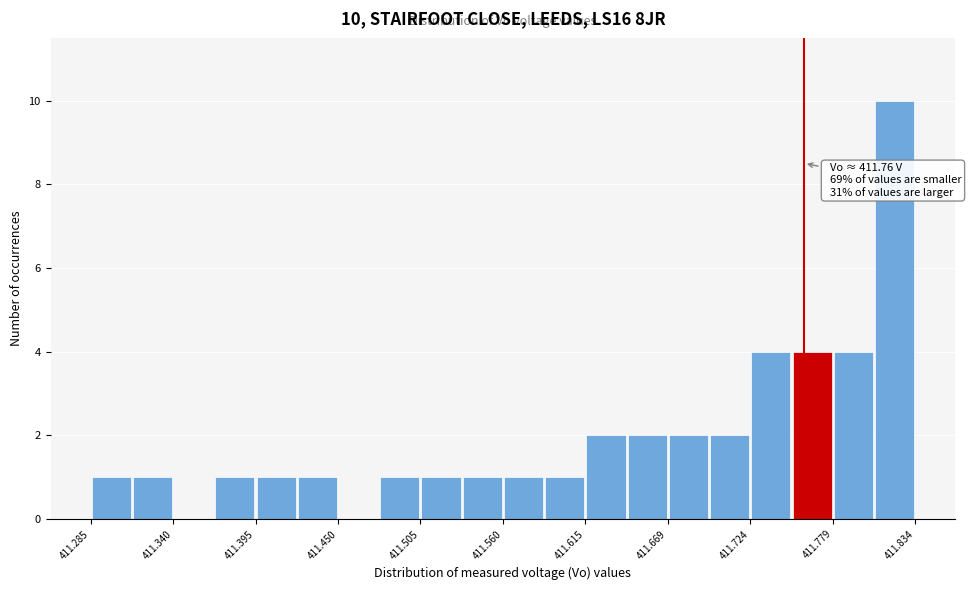

Read against the x-axis, roughly where is the centre of the tallest bar?

411.82